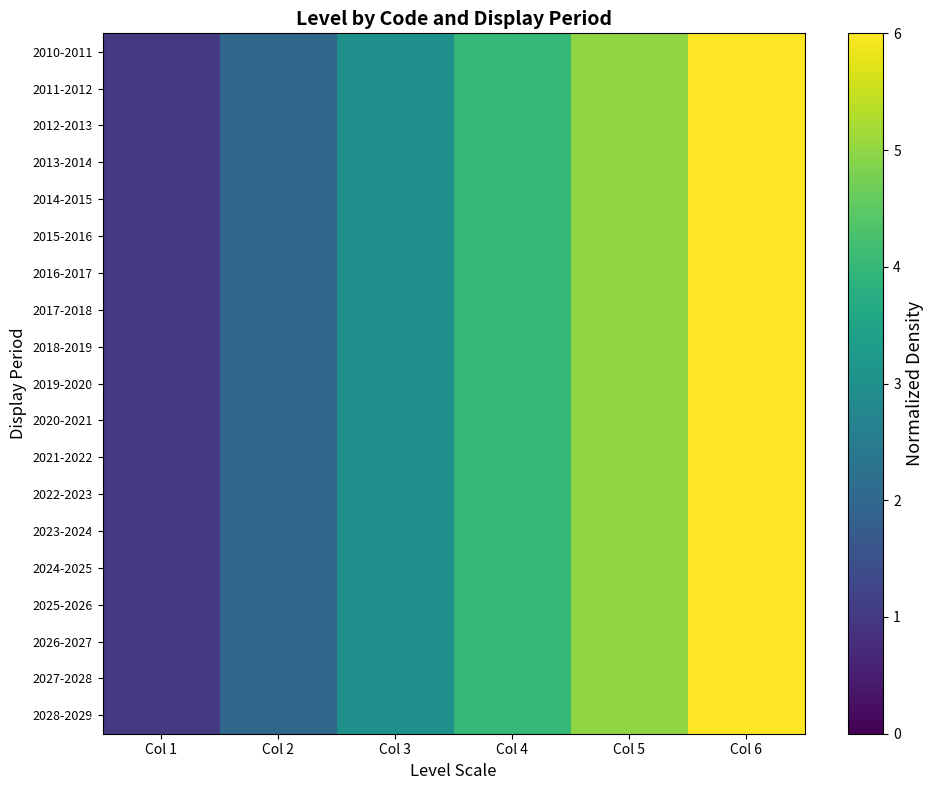

What is the approximate value of 2018-2019 at Col 2?

2